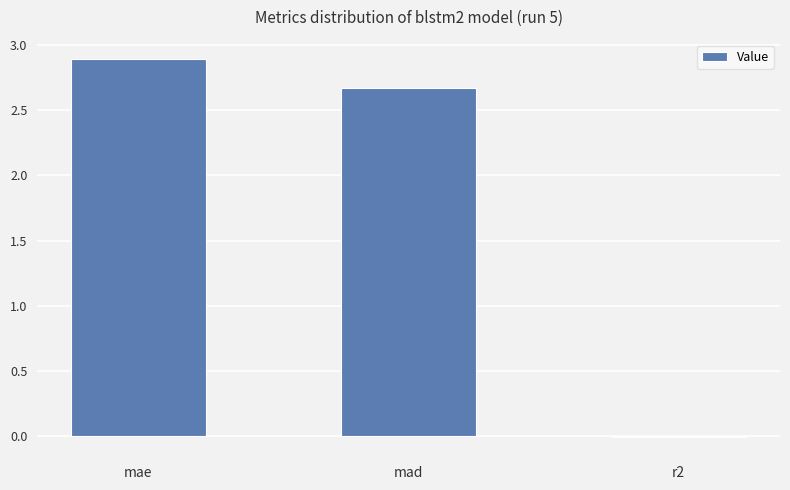

What is the difference between the values at mae and r2?

2.9